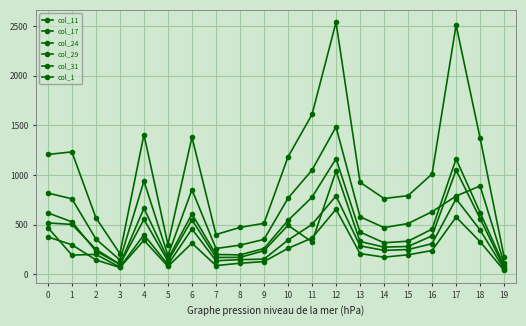

Count the number of data series in this chart.

6